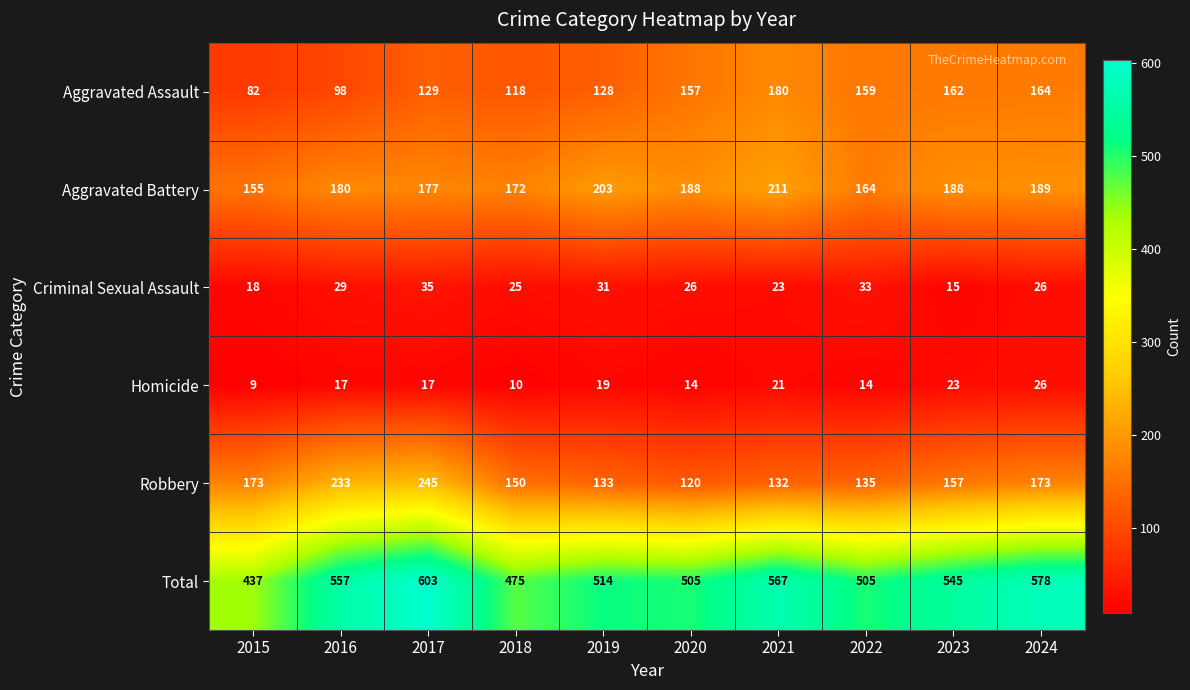

List the series in order of their peak value, lowest first.

Homicide, Criminal Sexual Assault, Aggravated Assault, Aggravated Battery, Robbery, Total